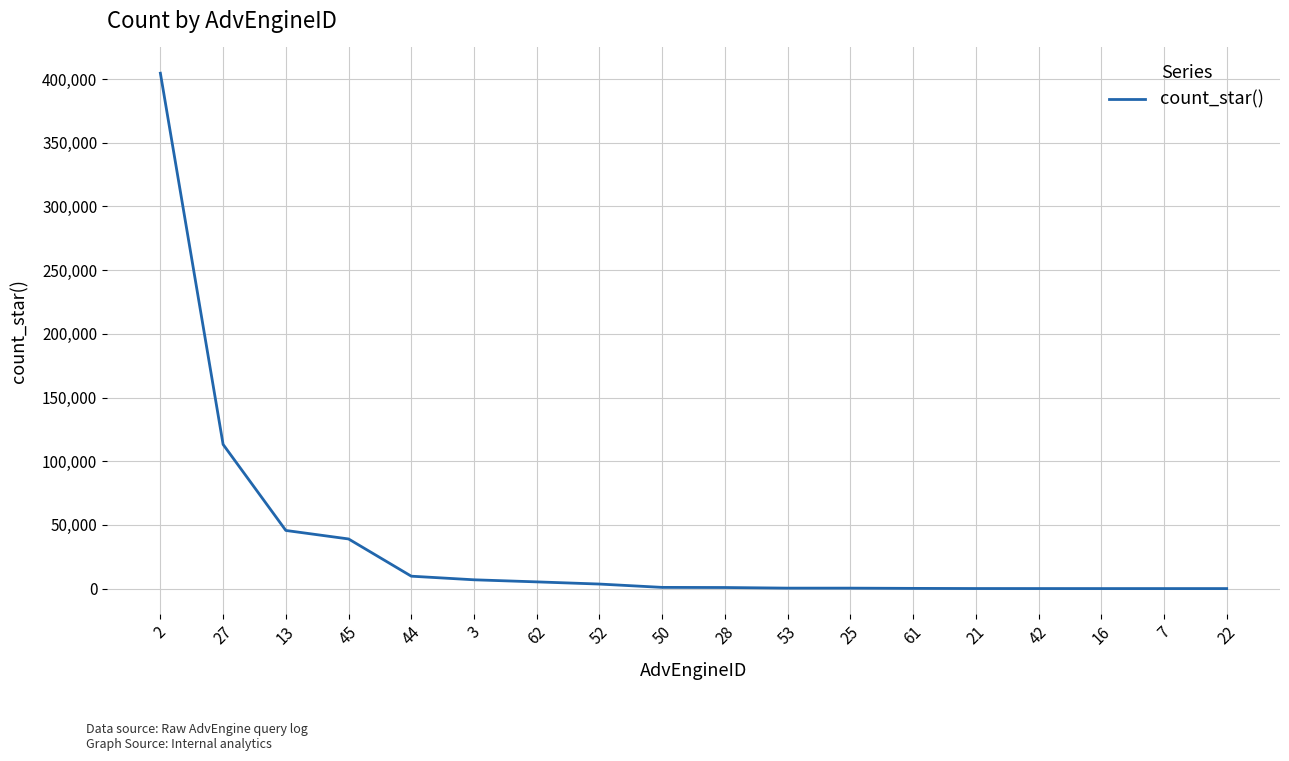

What is the ratio of the value at 50 to the value at 61?

5.9